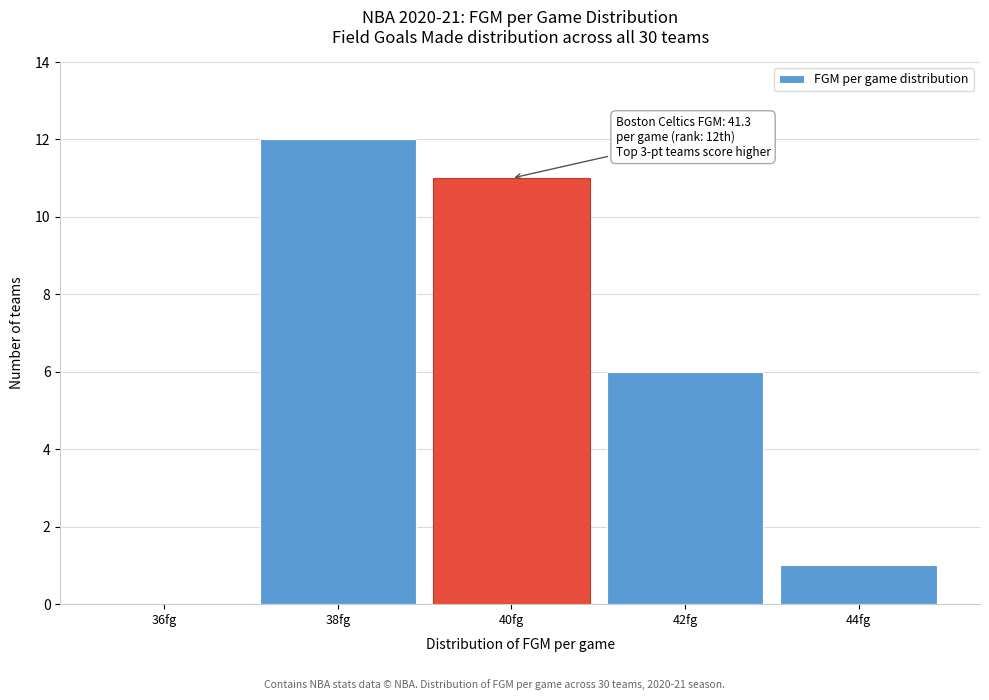

Reading left to right, what are all the values shown in this chart?

36fg=0	38fg=12	40fg=11	42fg=6	44fg=1